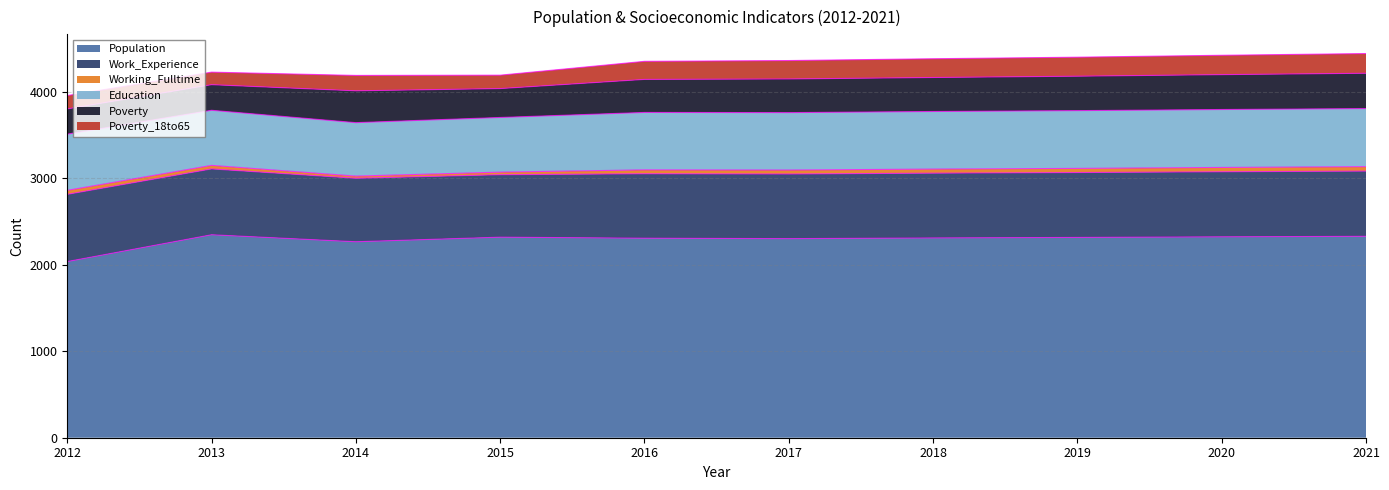

What is the difference between the maximum and minimum values in the Population series?

310